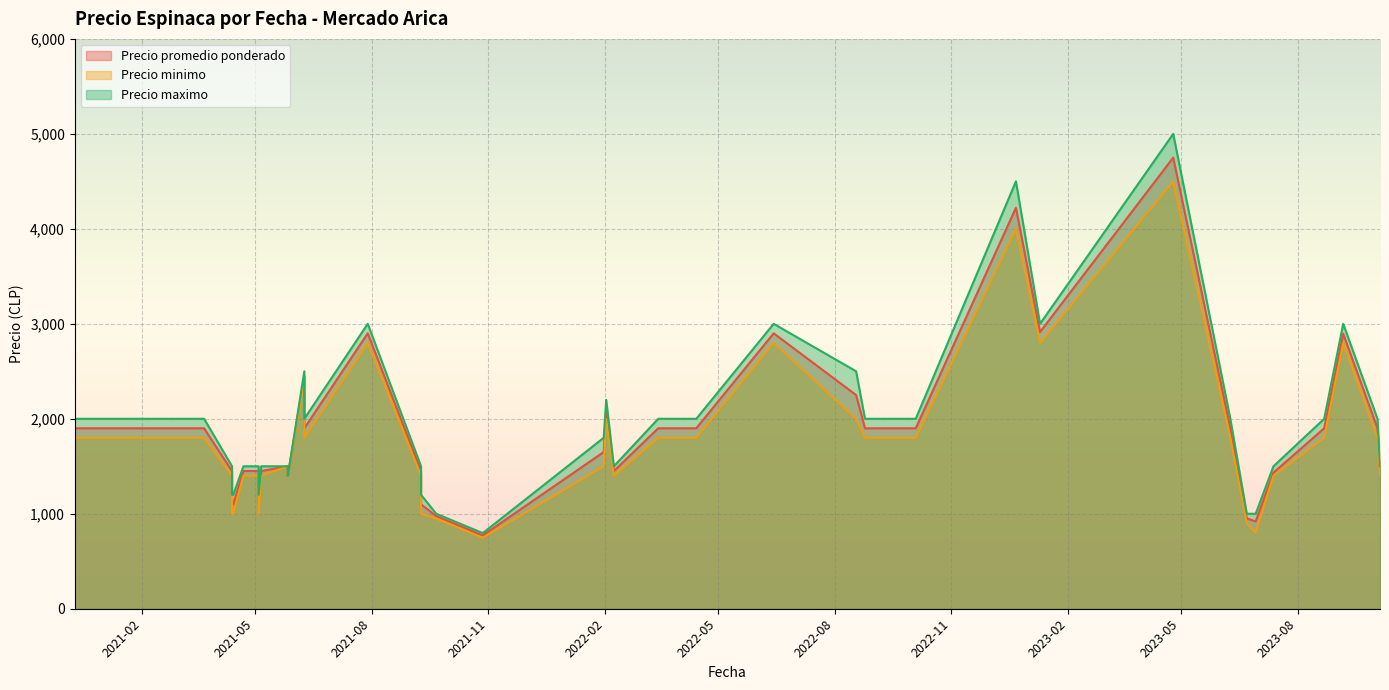

True or false: Precio minimo and Precio maximo intersect in this chart.

False